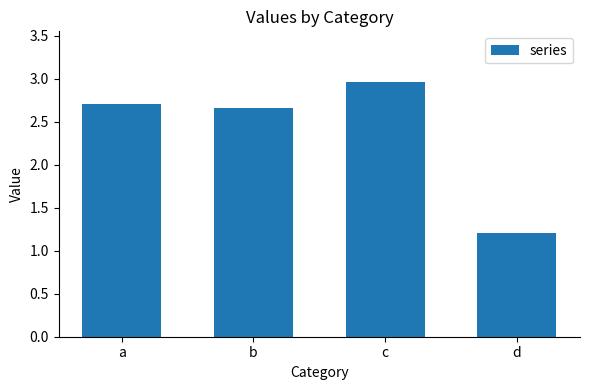

Approximately how many times larger is the value at d compared to a?

0.4